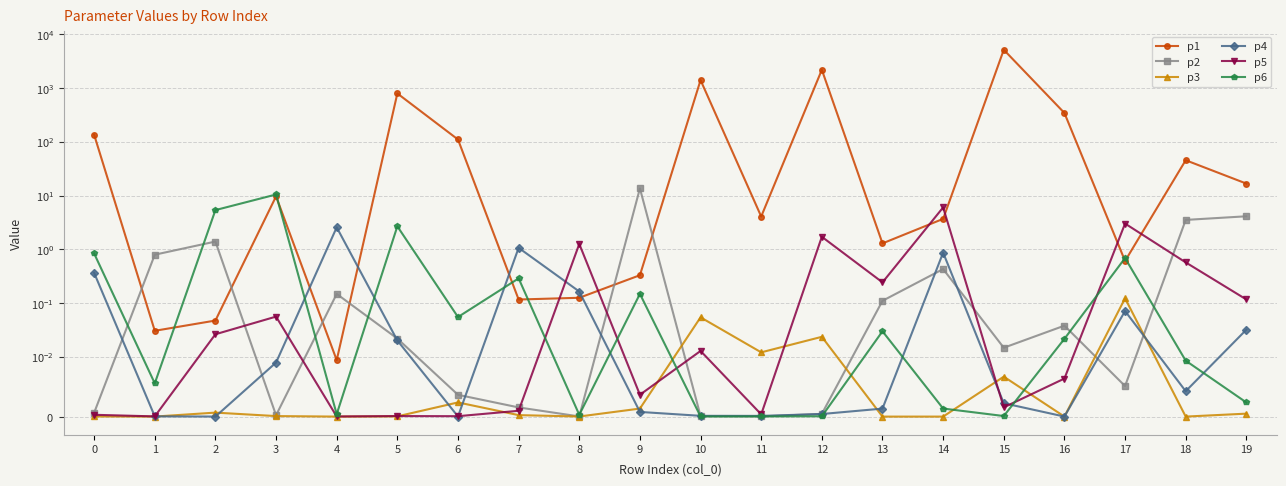

Rank the series at 7 from highest to lowest value.

p4, p6, p1, p2, p5, p3